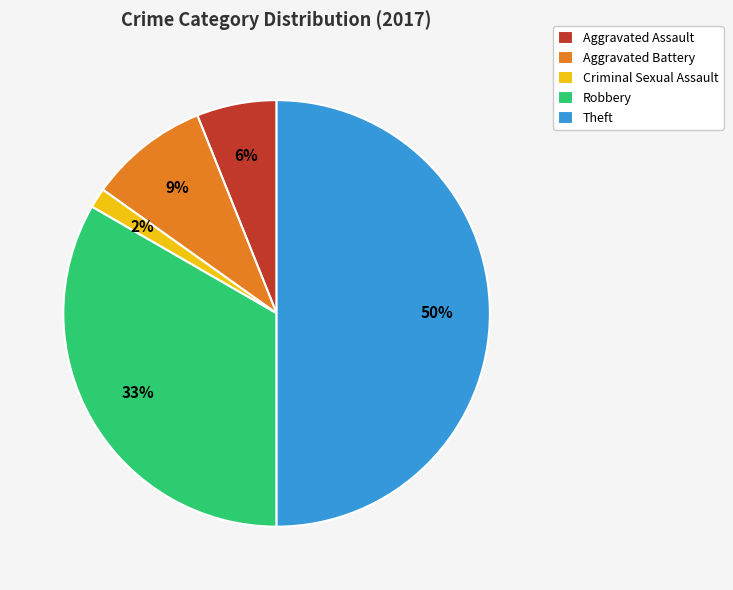

To the nearest percent, what percentage of the pie is Robbery?

33%